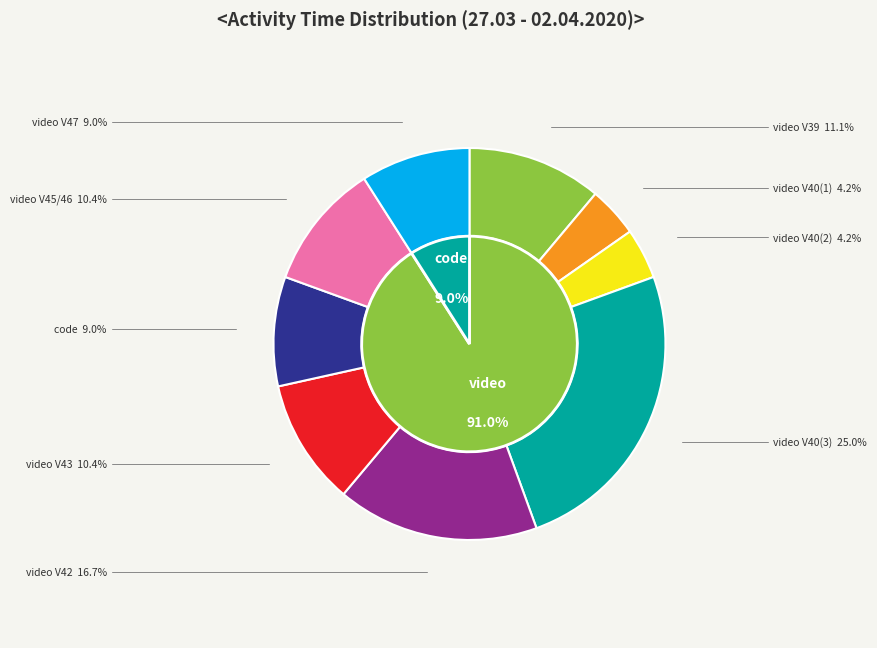

Does code account for over 50% of the chart?

No